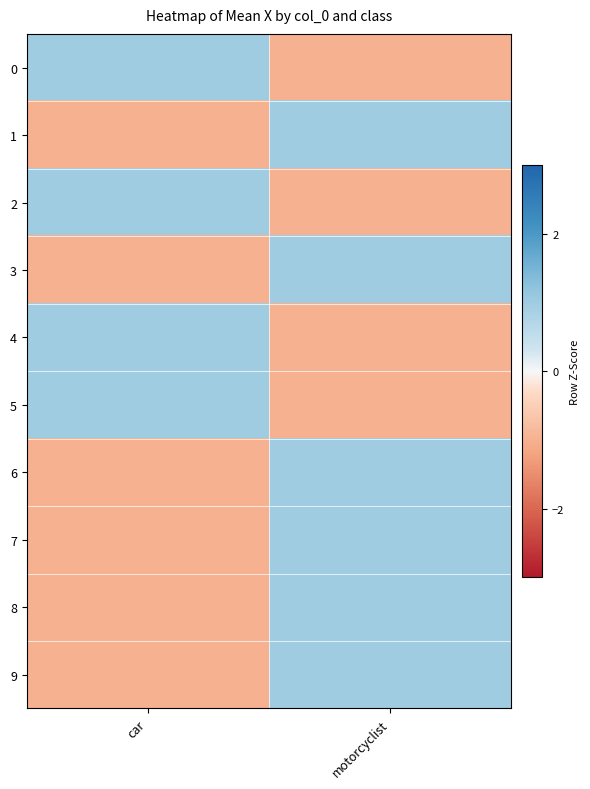

At which category does the chart reach its peak across all series?

motorcyclist